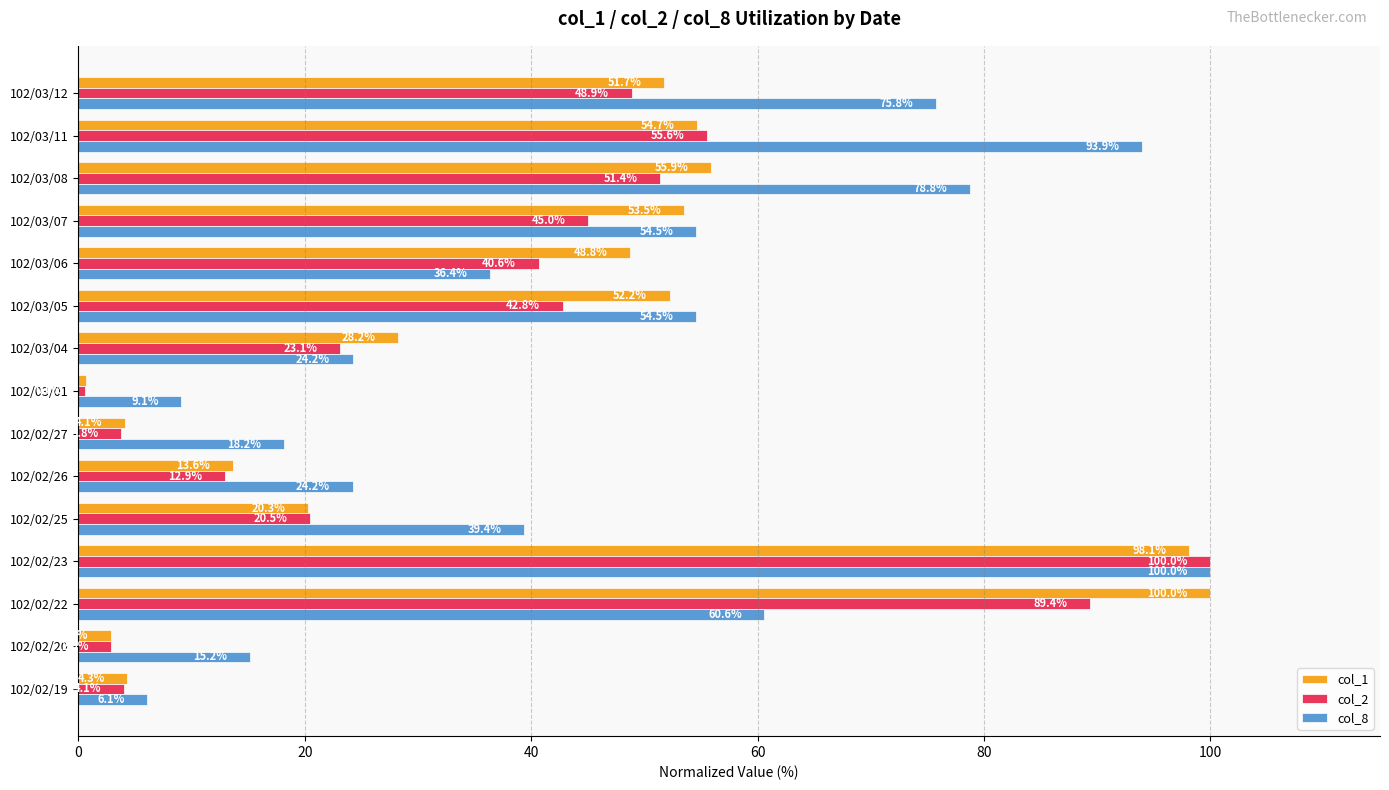

Rank the series by their average value, from highest to lowest.

col_8, col_1, col_2